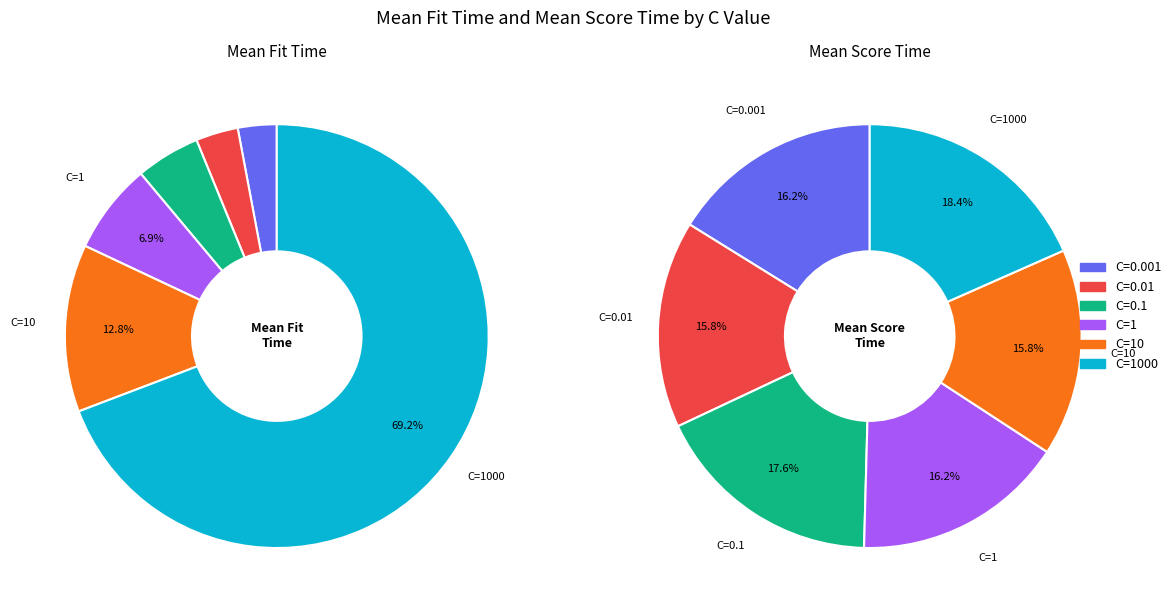

Count the number of slices in the pie.

6